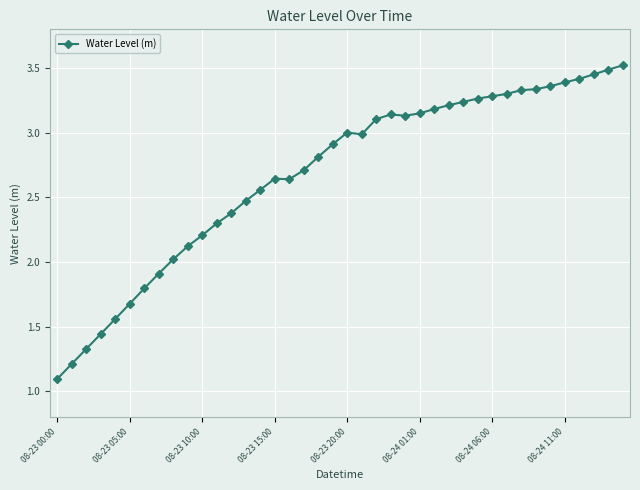

True or false: the data has more than 0 interior local peaks.

True